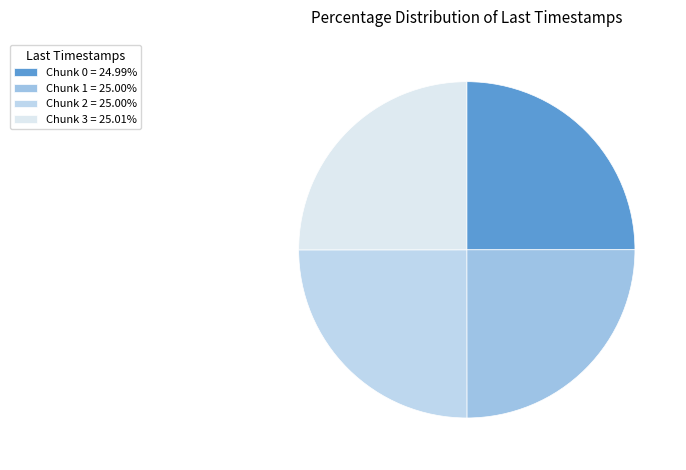

Does Chunk 0 account for over 50% of the chart?

No